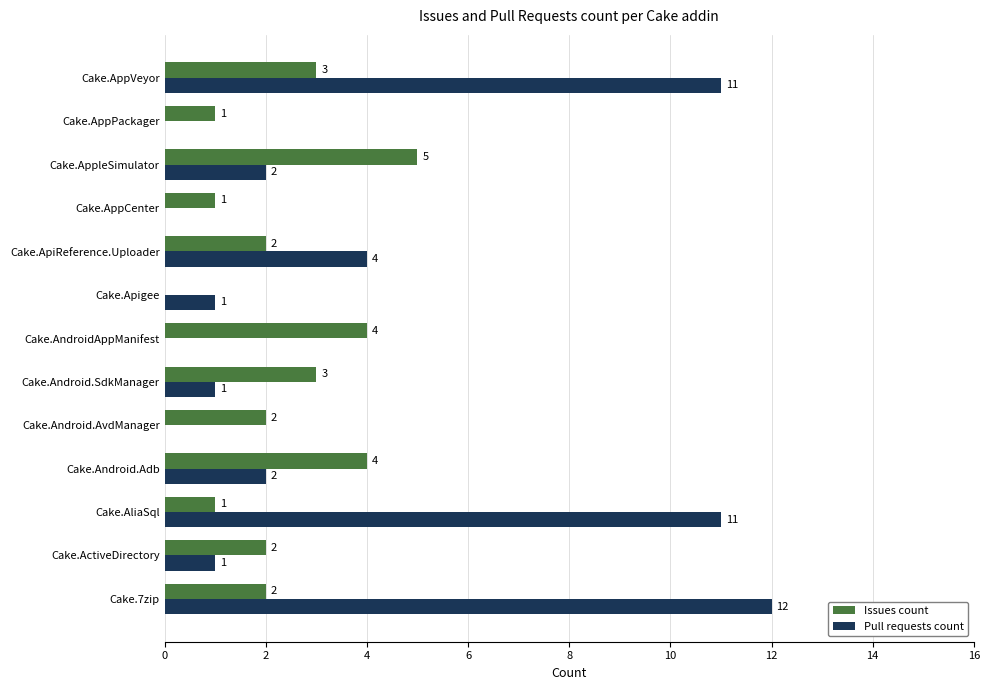

At which label does Issues count reach its peak?

Cake.AppleSimulator